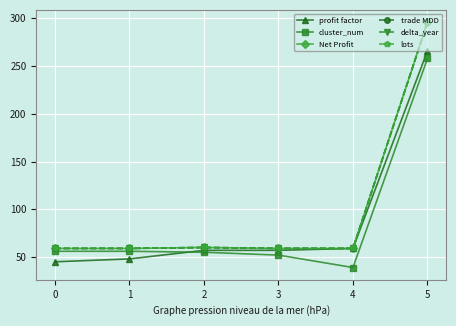

What is the difference between the maximum and minimum values in the profit factor series?

221